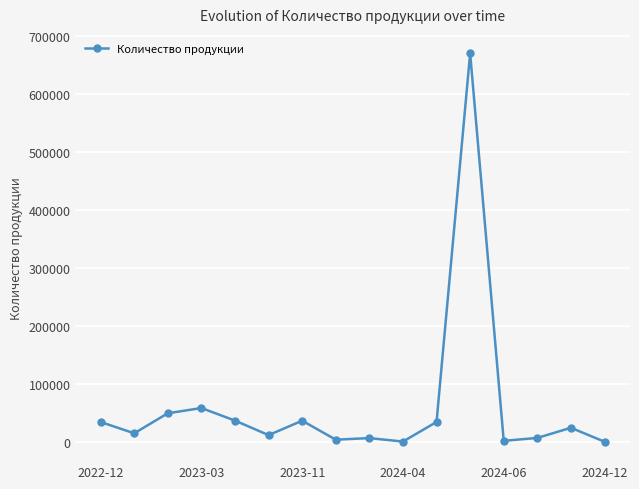

True or false: the data has more than 2 interior local peaks.

True